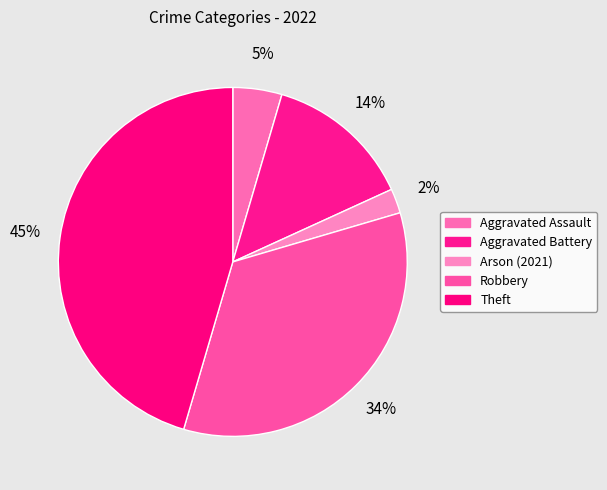

Count the number of slices in the pie.

5